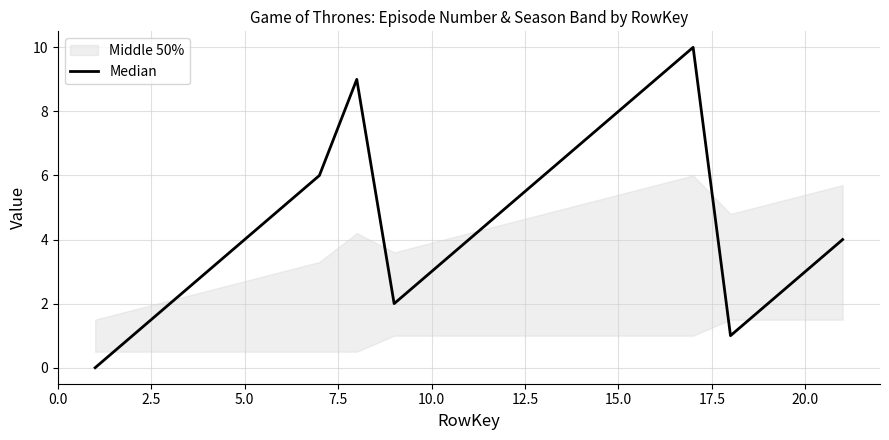

Where is the data nearest to the value 5?

10.0